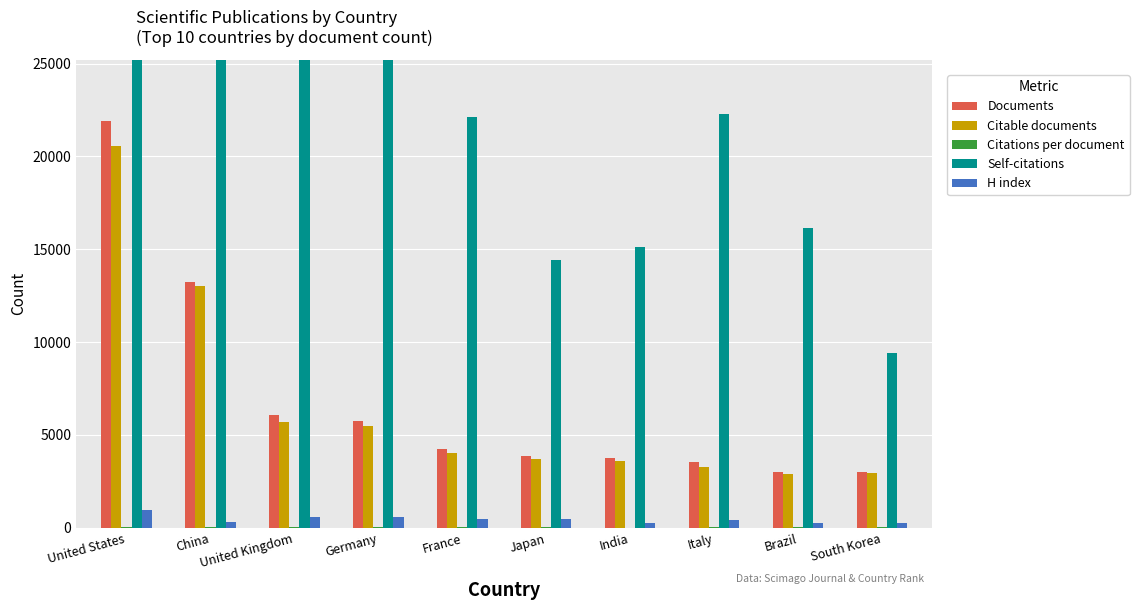

What is the total value across all series at United Kingdom?

50276.4